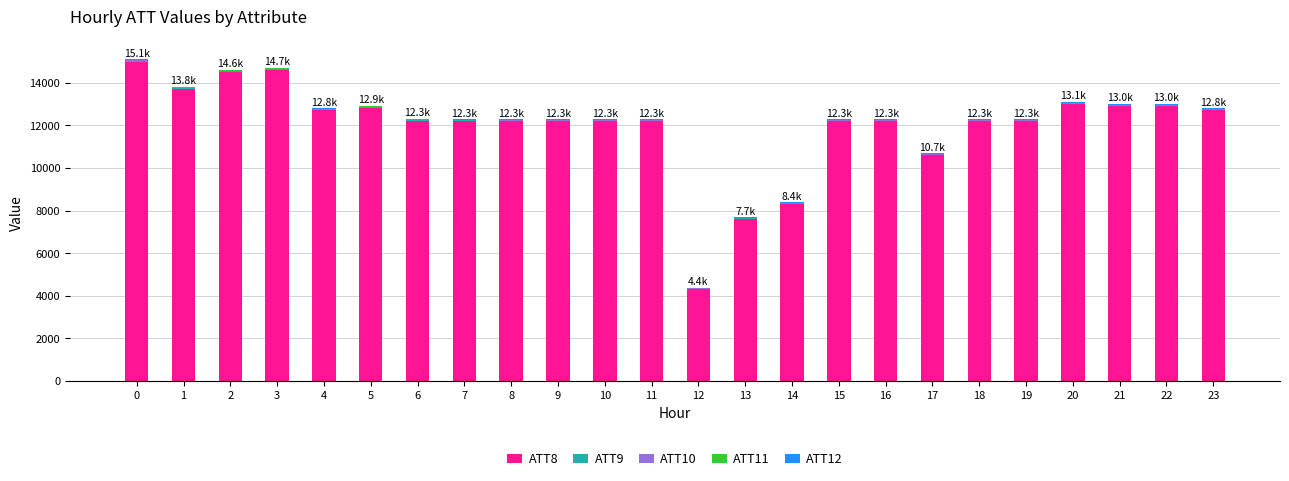

Is it true that ATT9 equals 29.0 at 14?

True